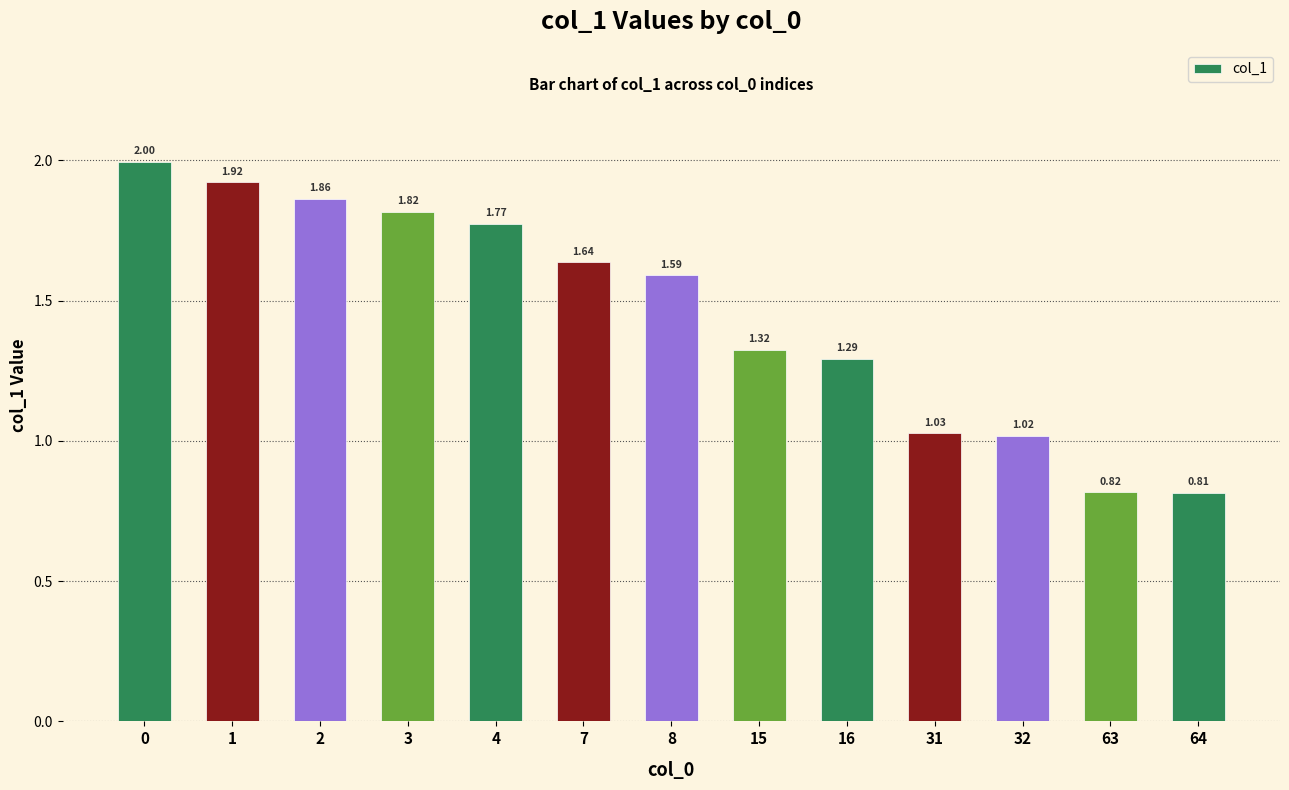

What is the difference between the maximum and second lowest values?

1.2